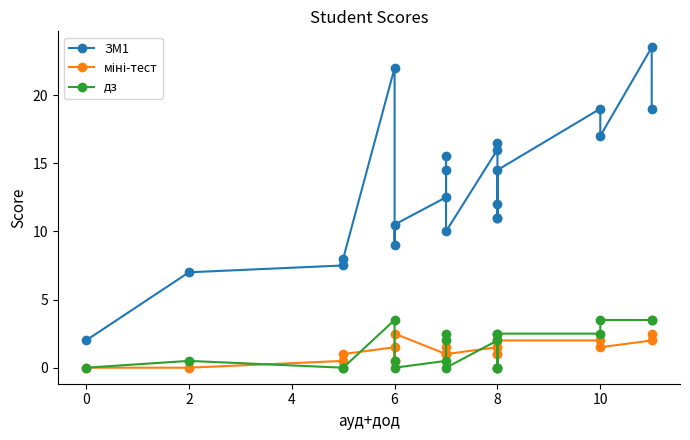

At which label does ЗМ1 first exceed 12?

6